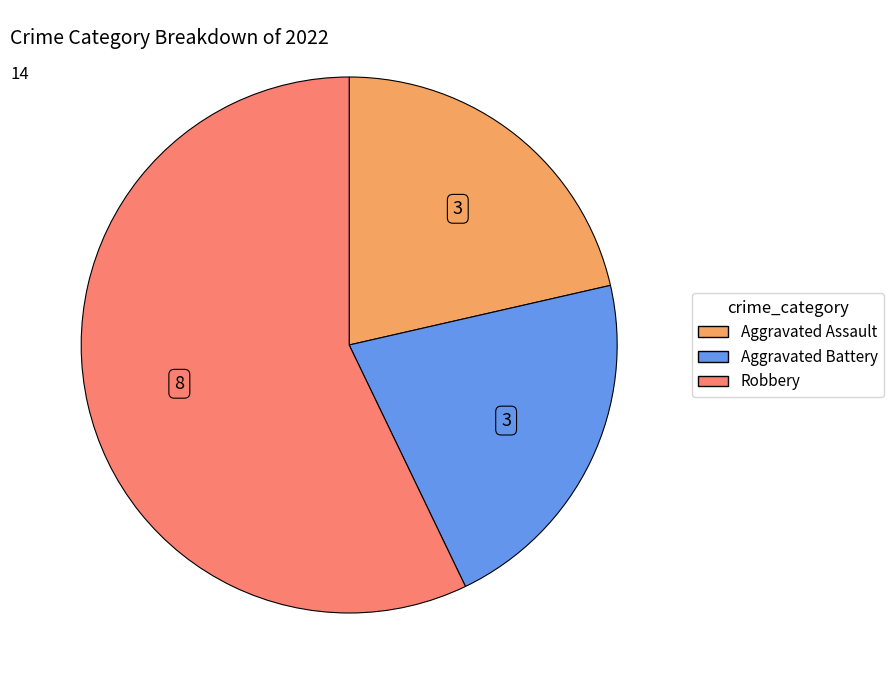

Count the number of slices in the pie.

3